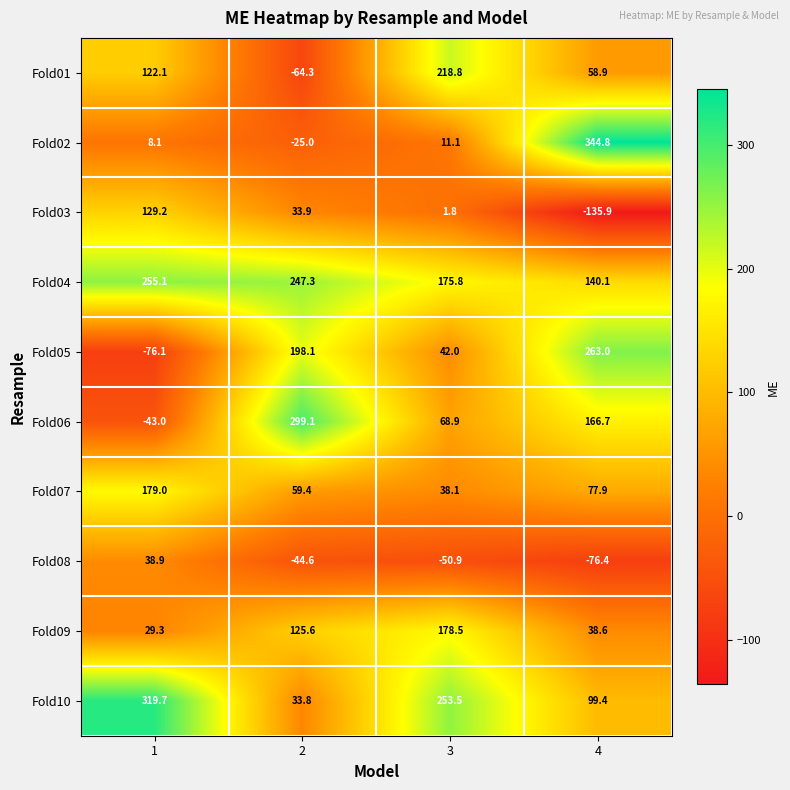

What is the maximum value shown in the chart?

344.8